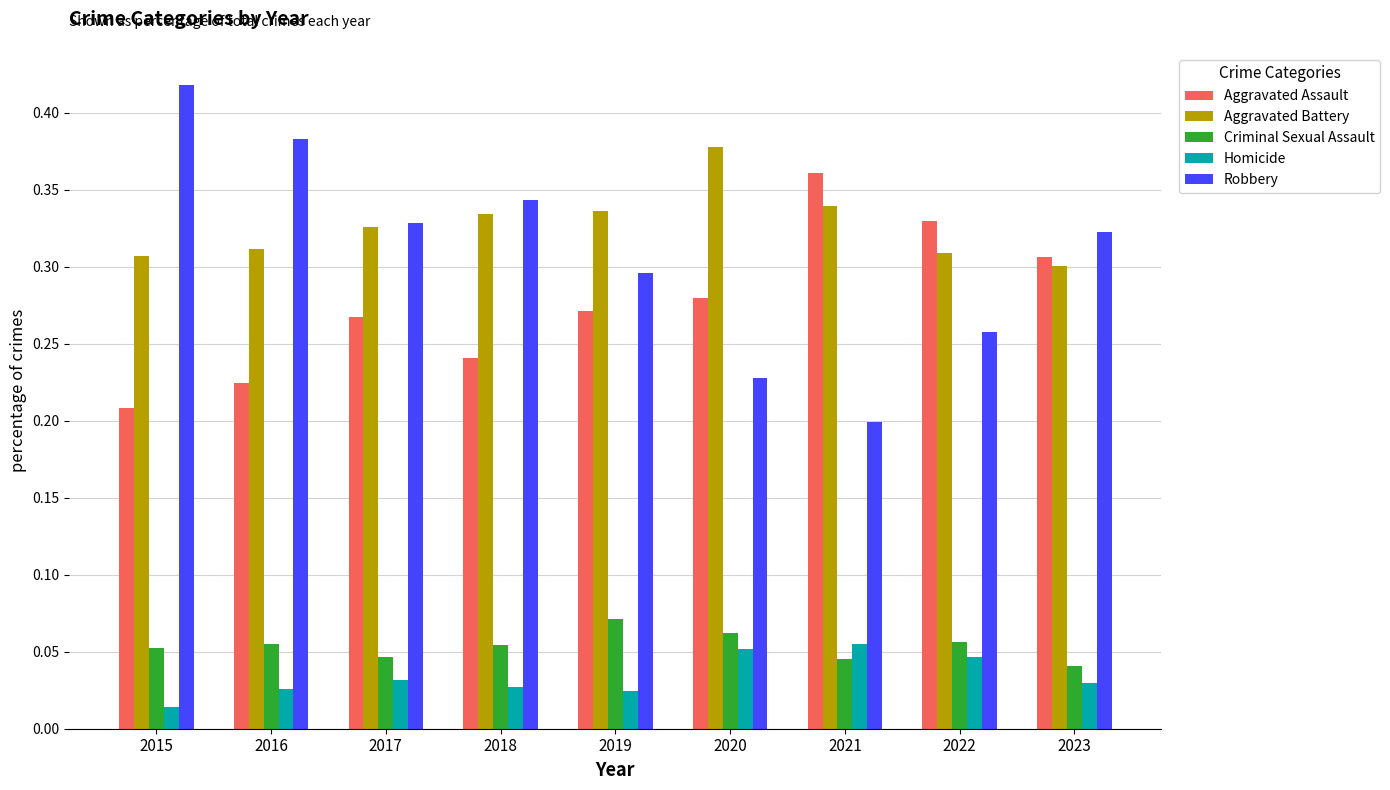

At 2019, list the series in order from smallest to largest.

Homicide, Criminal Sexual Assault, Aggravated Assault, Robbery, Aggravated Battery